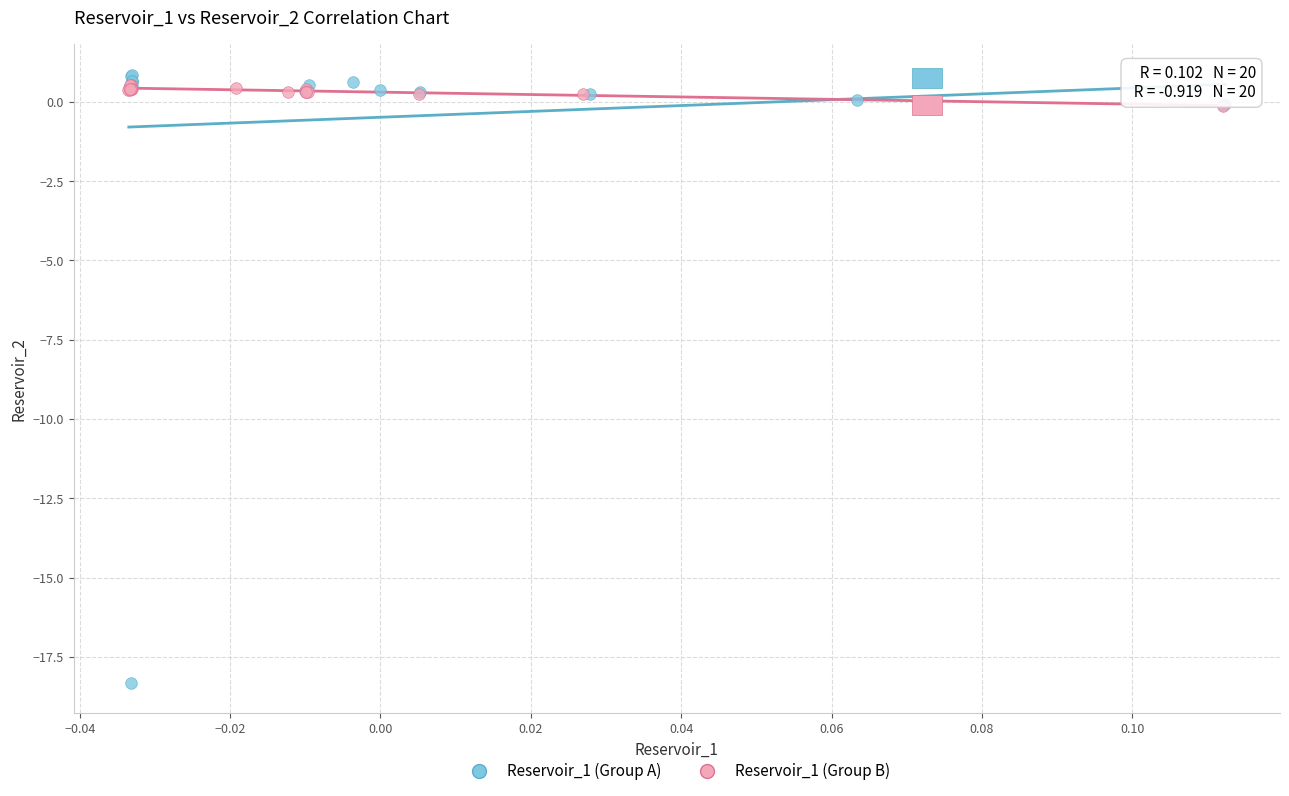

Which series contains the lowest Y value?

Reservoir_1 (Group A)